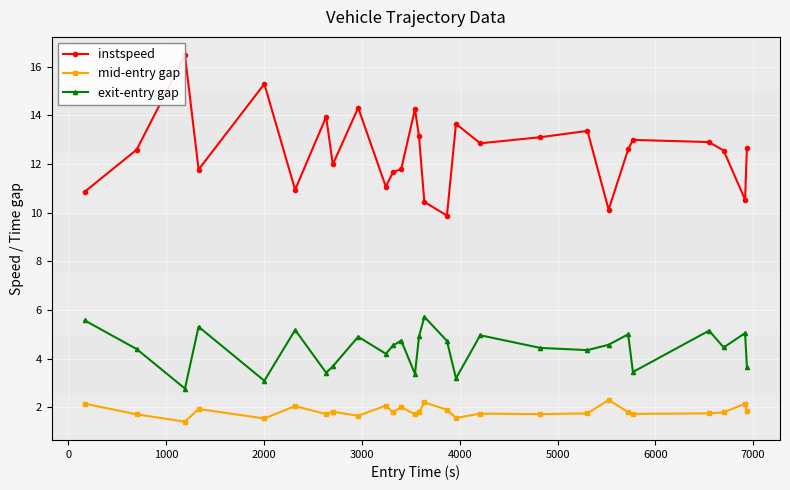

What is the value of the exit-entry gap point at the 13th from the left?

3.4